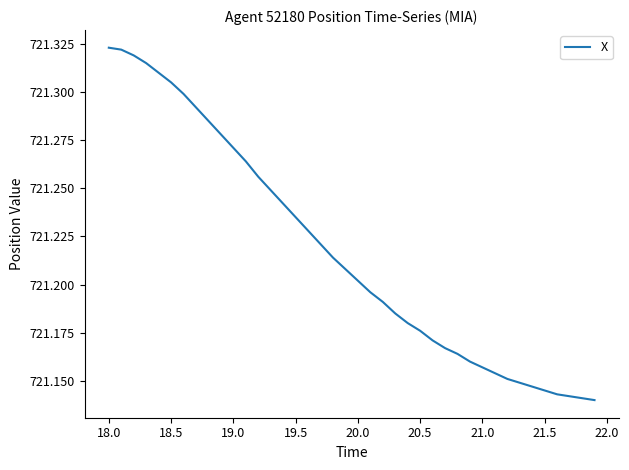

Reading left to right, list all the values displayed in this chart.

721.3	721.3	721.3	721.3	721.3	721.3	721.3	721.3	721.3	721.3	721.3	721.3	721.3	721.2	721.2	721.2	721.2	721.2	721.2	721.2	721.2	721.2	721.2	721.2	721.2	721.2	721.2	721.2	721.2	721.2	721.2	721.2	721.2	721.1	721.1	721.1	721.1	721.1	721.1	721.1